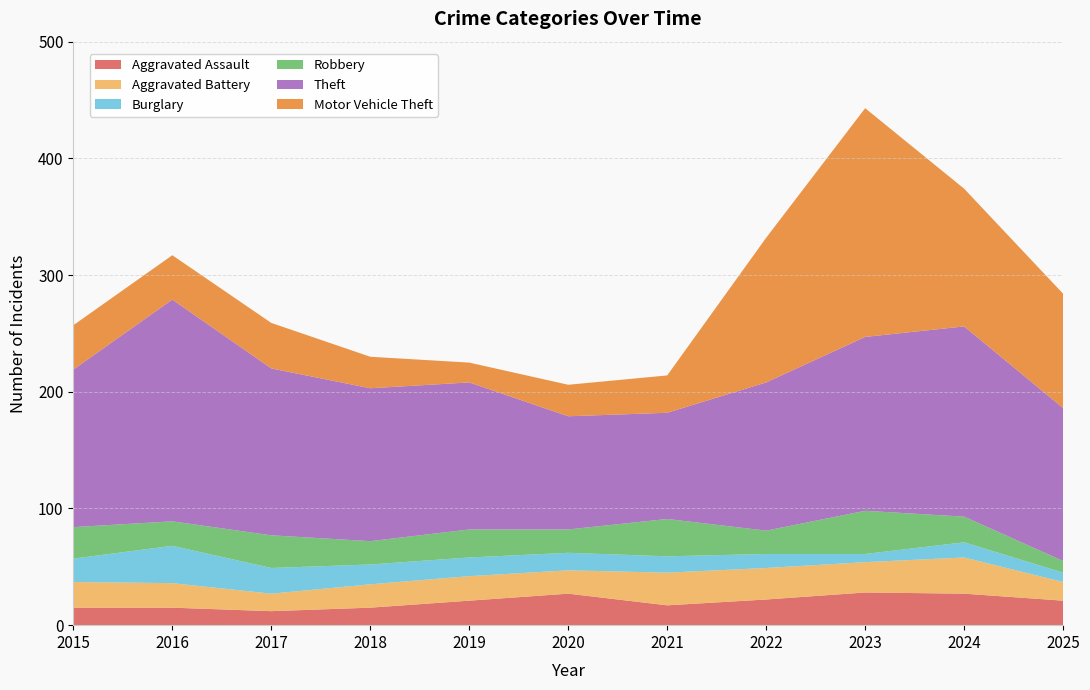

Reading left to right, what are all the values shown in this chart?

Aggravated Assault: 2015=15	2016=15	2017=12	2018=15	2019=21	2020=27	2021=17	2022=22	2023=28	2024=27	2025=21
Aggravated Battery: 2015=22	2016=21	2017=15	2018=20	2019=21	2020=20	2021=28	2022=27	2023=26	2024=31	2025=16
Burglary: 2015=20	2016=32	2017=22	2018=17	2019=16	2020=15	2021=14	2022=12	2023=7	2024=13	2025=8
Robbery: 2015=27	2016=21	2017=28	2018=20	2019=24	2020=20	2021=32	2022=20	2023=37	2024=22	2025=10
Theft: 2015=135	2016=190	2017=143	2018=131	2019=126	2020=97	2021=91	2022=127	2023=149	2024=163	2025=131
Motor Vehicle Theft: 2015=38	2016=38	2017=39	2018=27	2019=17	2020=27	2021=32	2022=124	2023=196	2024=118	2025=98